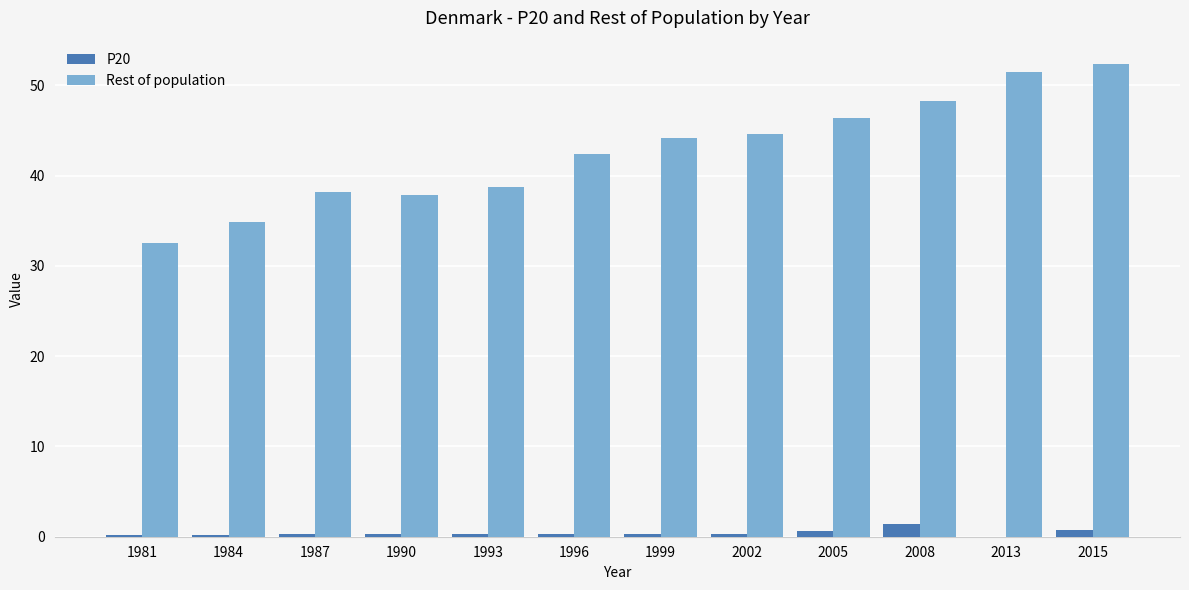

True or false: Rest of population has a value of 46.0 at 1984.

False